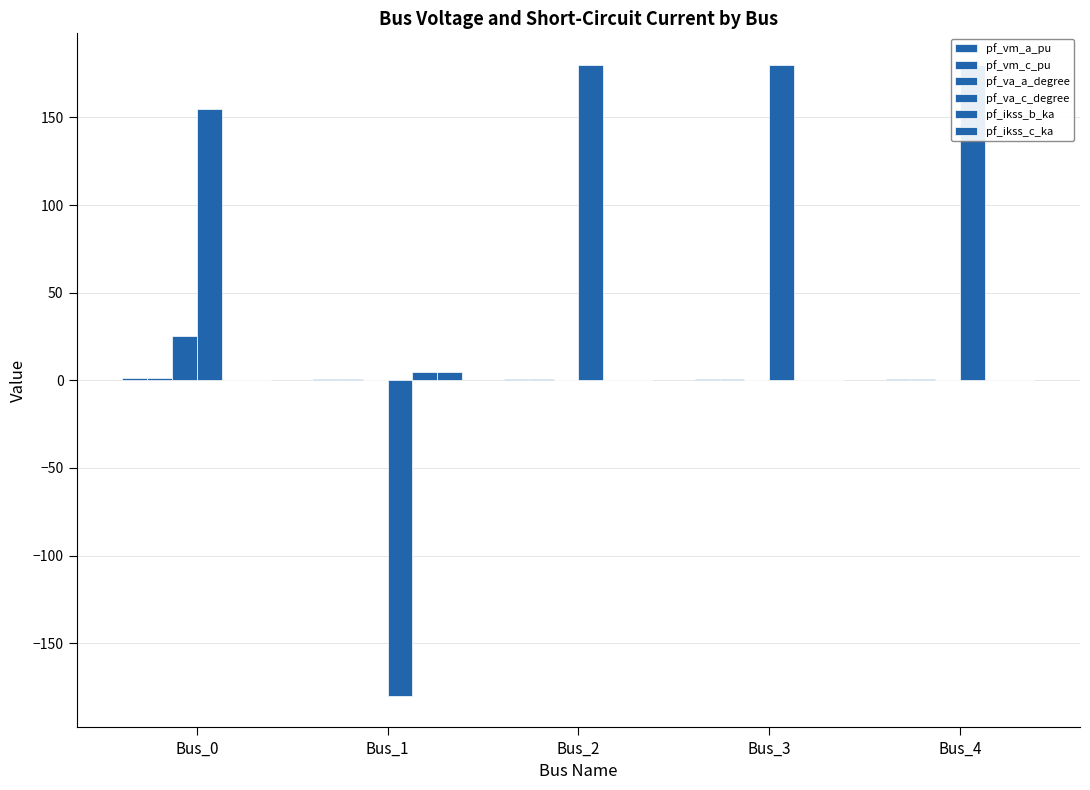

Reading left to right, what are all the values shown in this chart?

pf_vm_a_pu: Bus_0=1.0	Bus_1=1.0	Bus_2=1.0	Bus_3=1.0	Bus_4=1.0
pf_vm_c_pu: Bus_0=1.1	Bus_1=1.0	Bus_2=1.0	Bus_3=1.0	Bus_4=1.0
pf_va_a_degree: Bus_0=25.2	Bus_1=-0.0	Bus_2=0.0	Bus_3=0.0	Bus_4=0.0
pf_va_c_degree: Bus_0=155.1	Bus_1=-180.0	Bus_2=180.0	Bus_3=180.0	Bus_4=180.0
pf_ikss_b_ka: Bus_0=0.0	Bus_1=4.8	Bus_2=0.0	Bus_3=0.0	Bus_4=0.0
pf_ikss_c_ka: Bus_0=0.0	Bus_1=4.8	Bus_2=0.0	Bus_3=0.0	Bus_4=0.0